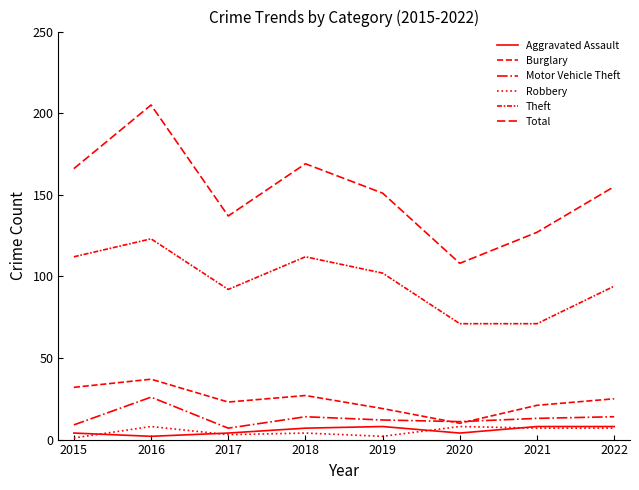

Does the chart display data point markers on the line(s)?

No